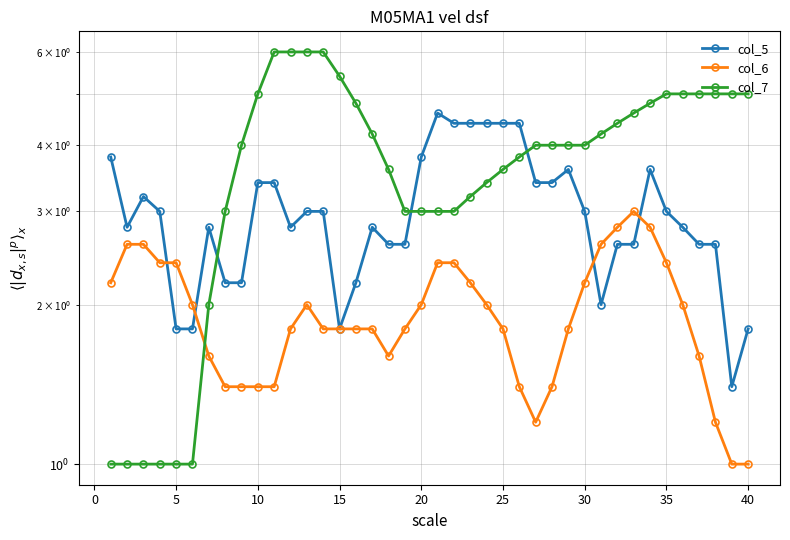

How many data points in col_7 are less than 4?

17